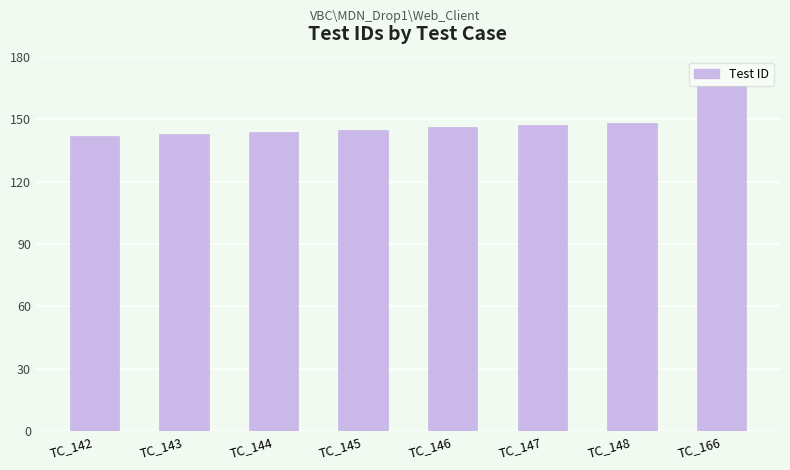

What is the ratio of the value at TC_144 to the value at TC_166?

0.9